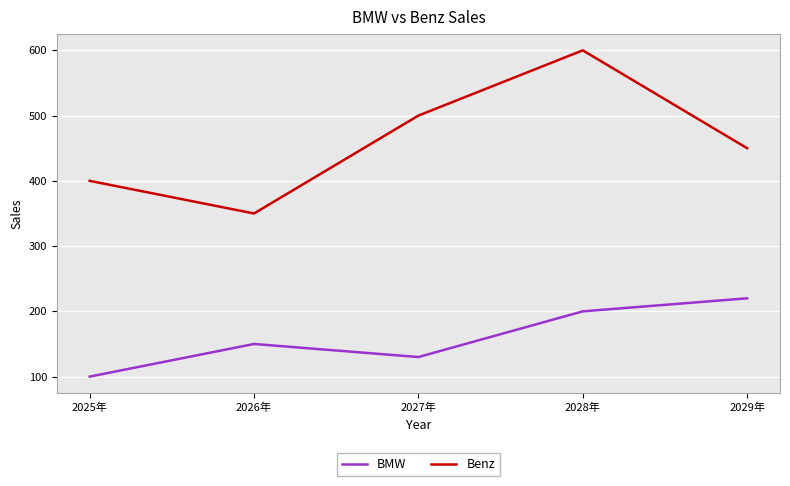

Is this an area chart (filled region under the line)?

No